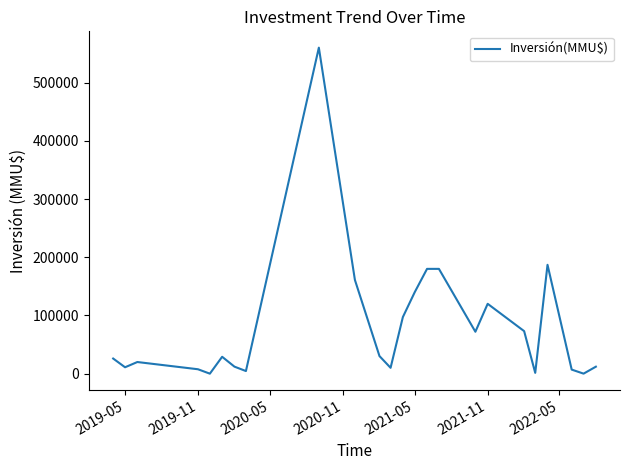

What is the difference between the maximum and minimum values?

560000